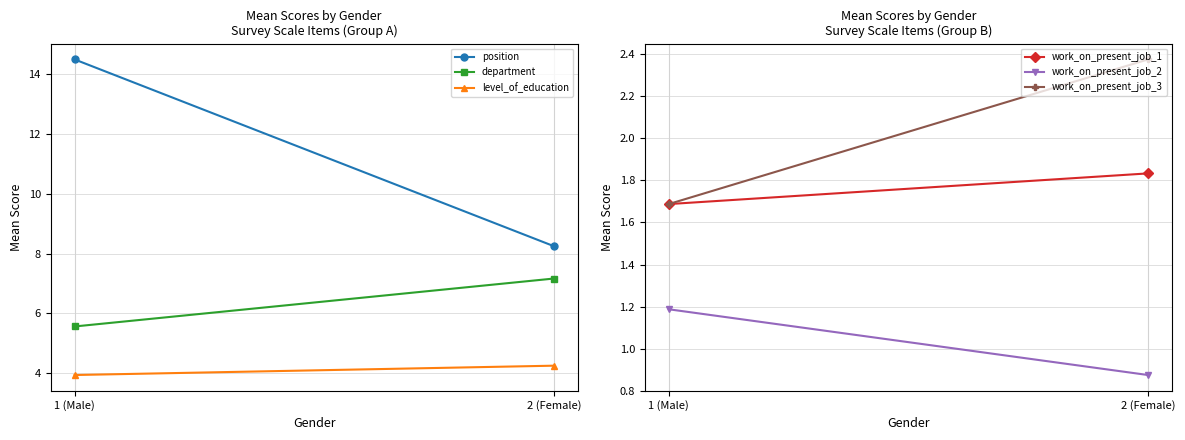

Where does the level_of_education series first go above 4?

2 (Female)